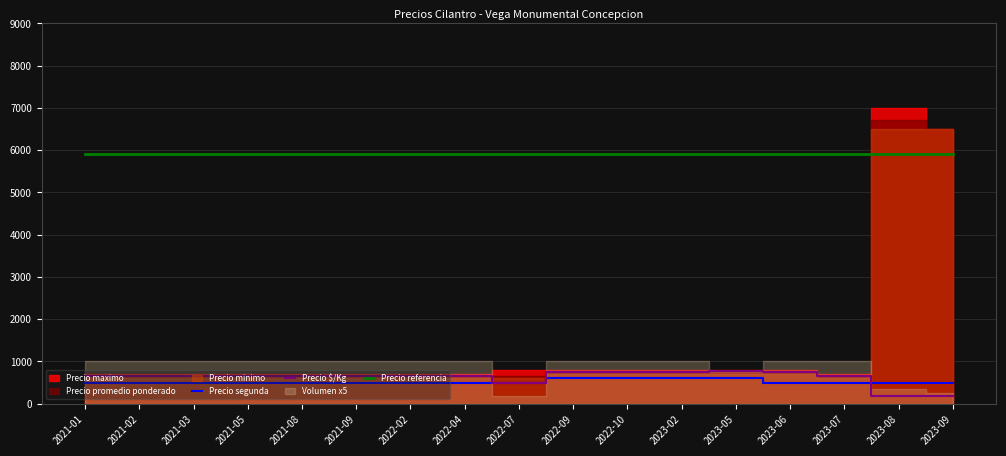

What is the maximum value for Precio referencia?

5900